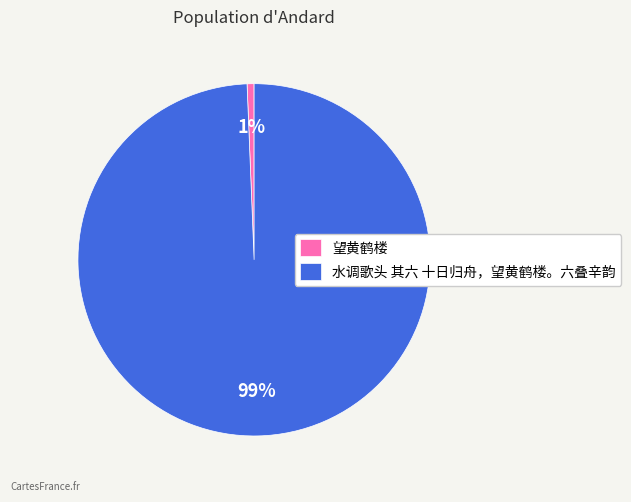

Do 水调歌头 其六 十日归舟，望黄鹤楼。六叠辛韵 and 望黄鹤楼 together represent more than half of the pie?

Yes